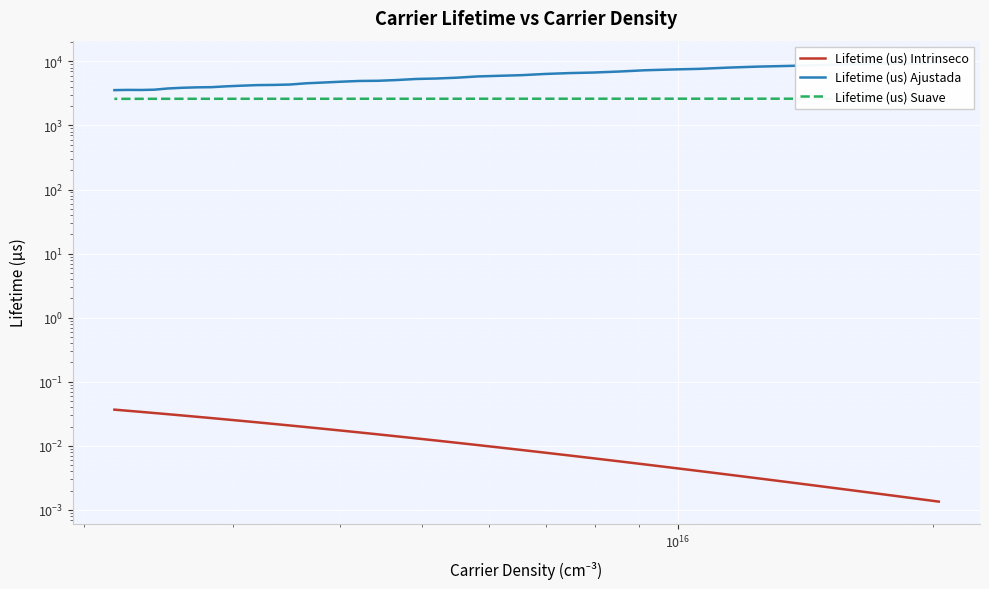

What is the lowest value of the Lifetime (us) Suave series?

2605.8